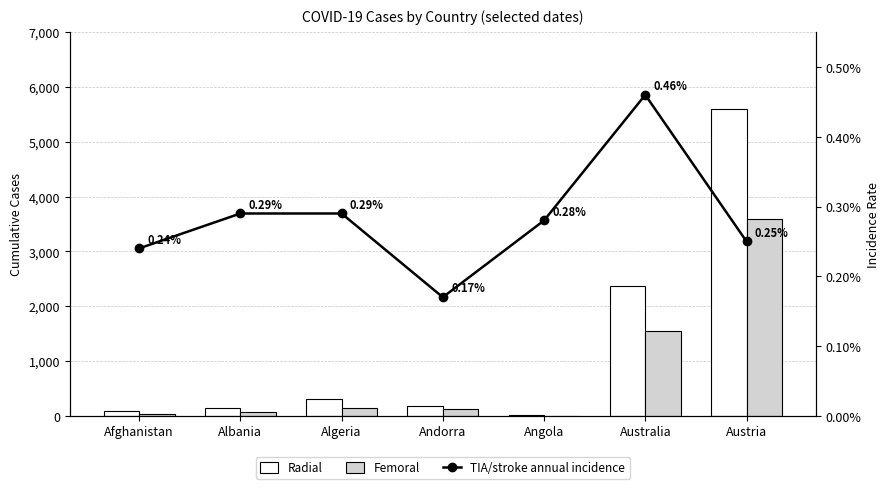

Which series has the widest spread of values?

Radial